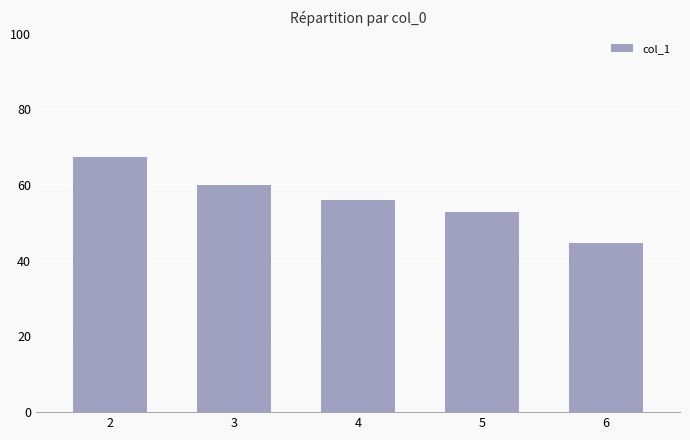

The value at 6 is 58.3. True or false?

False